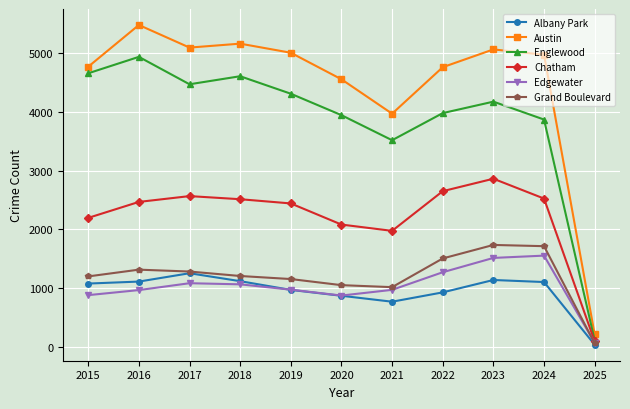

What is the difference between the highest and lowest values at 2020?

3688